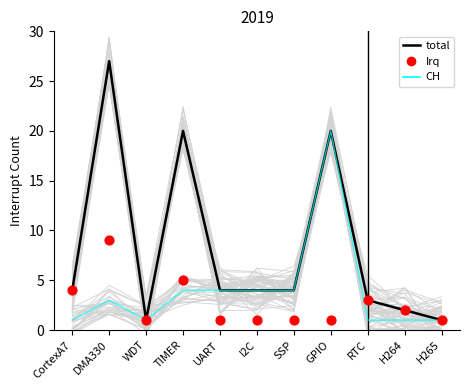

What are all the series names shown in the legend?

total, CH, Irq